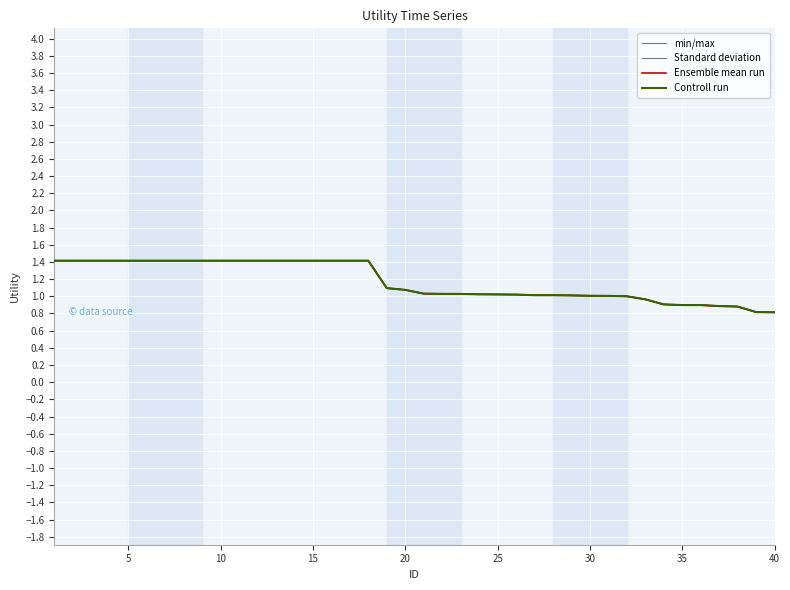

What is the smallest value displayed?

0.8